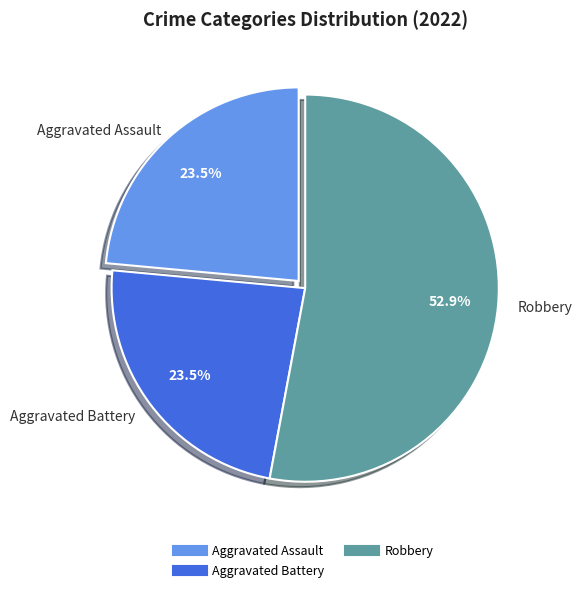

Is there any slice that represents more than half of the pie?

Yes